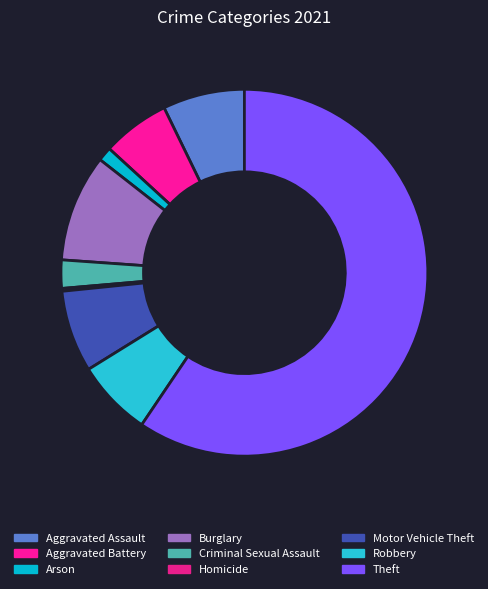

What is the smallest slice in the pie chart?

Homicide